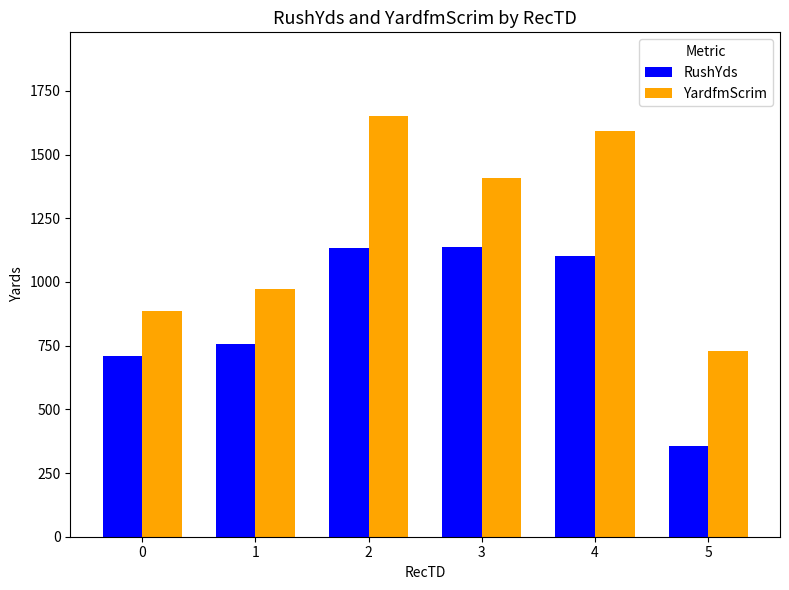

What is the value of the RushYds bar at the 6th from the left?

357.0